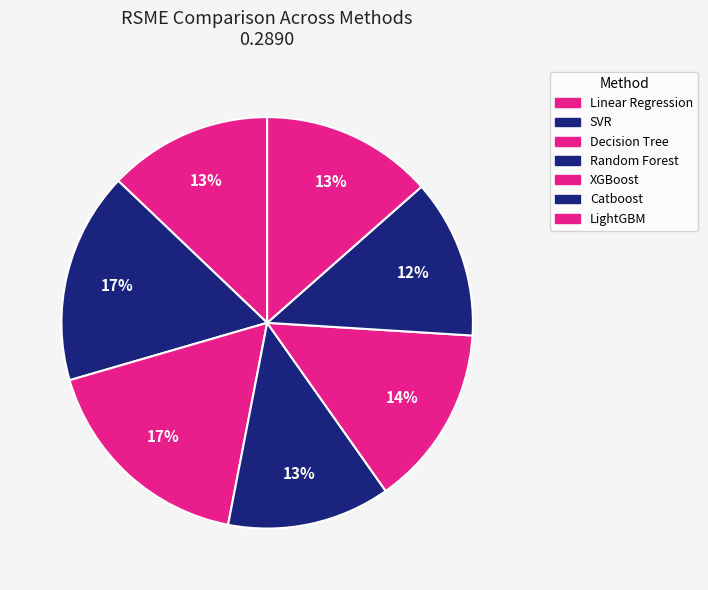

The LightGBM slice represents 13% of the pie. True or false?

True